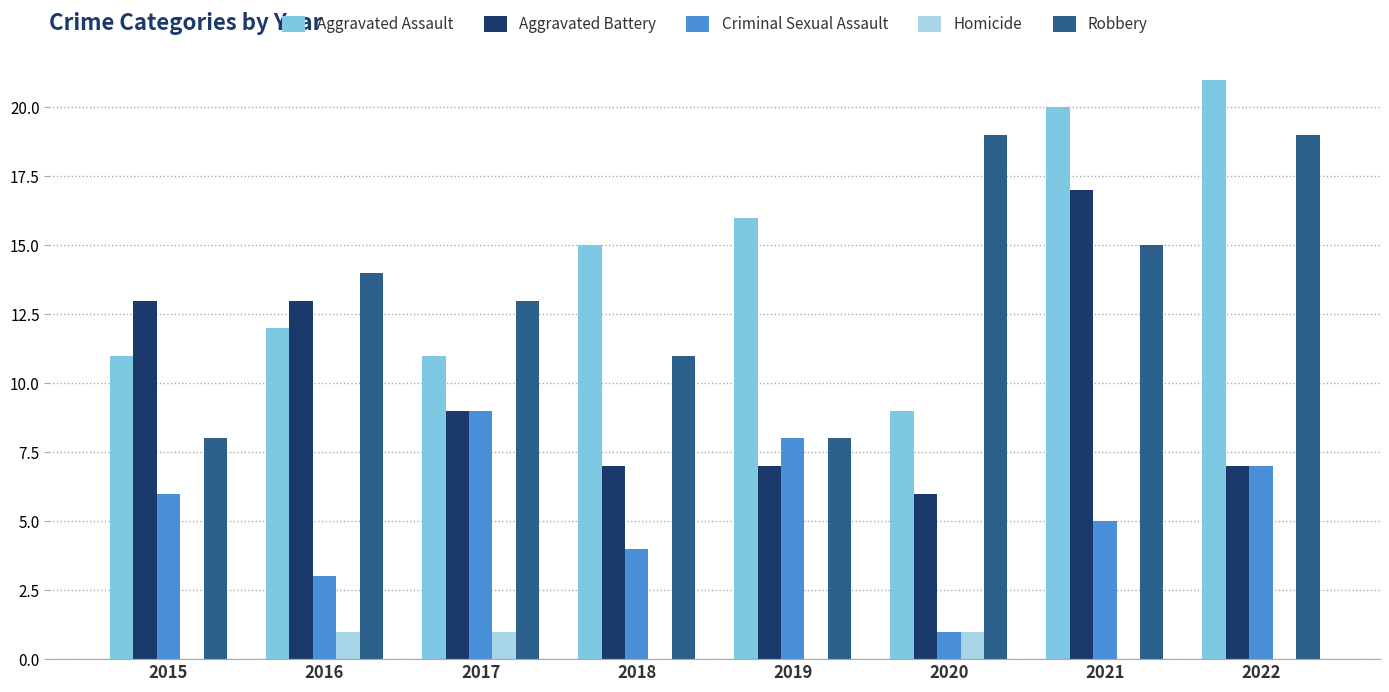

Are the bars grouped side by side (vs. stacked)?

Yes